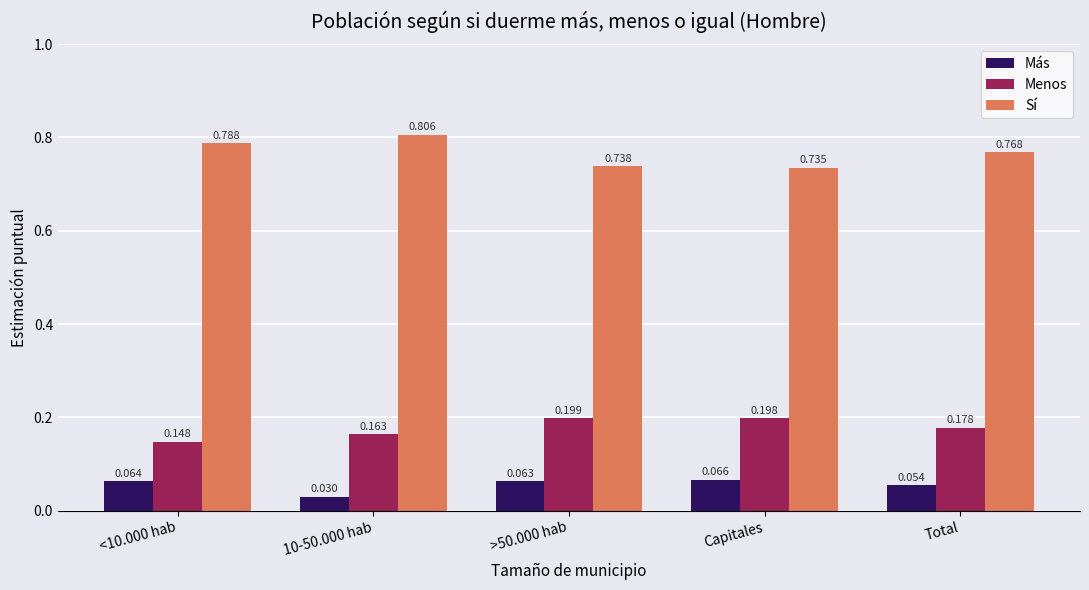

At which label is Sí closest to 0?

Capitales